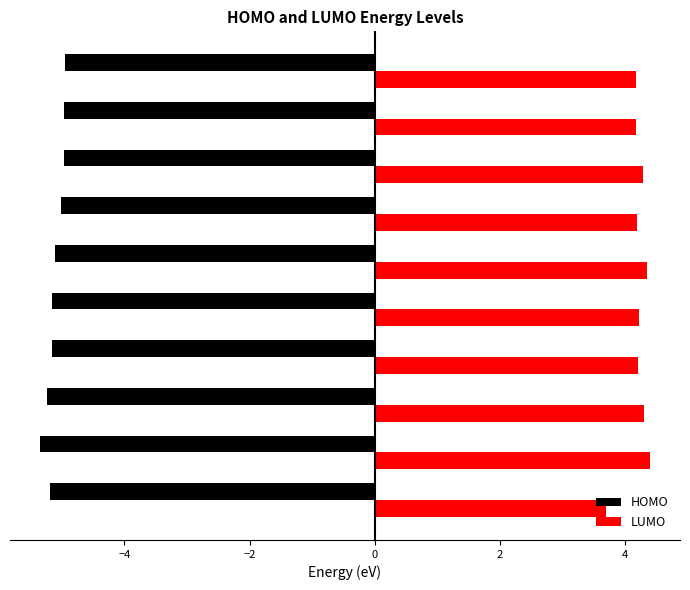

What is the average value of the HOMO series?

-5.1